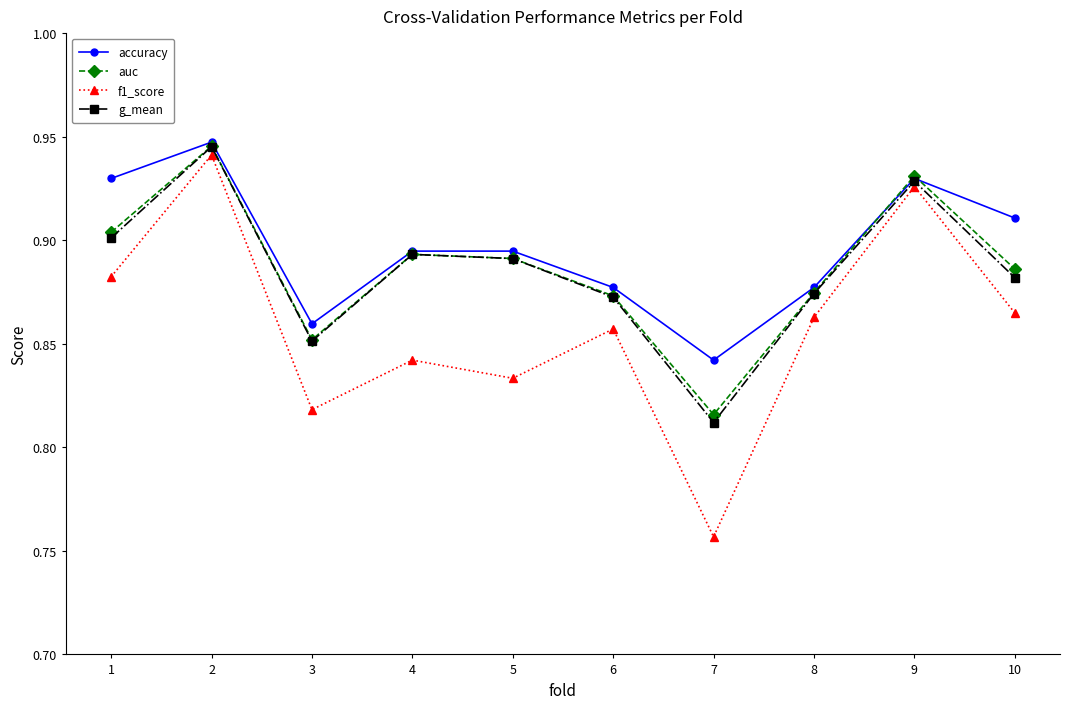

At which category is the sum across all series the highest?

2